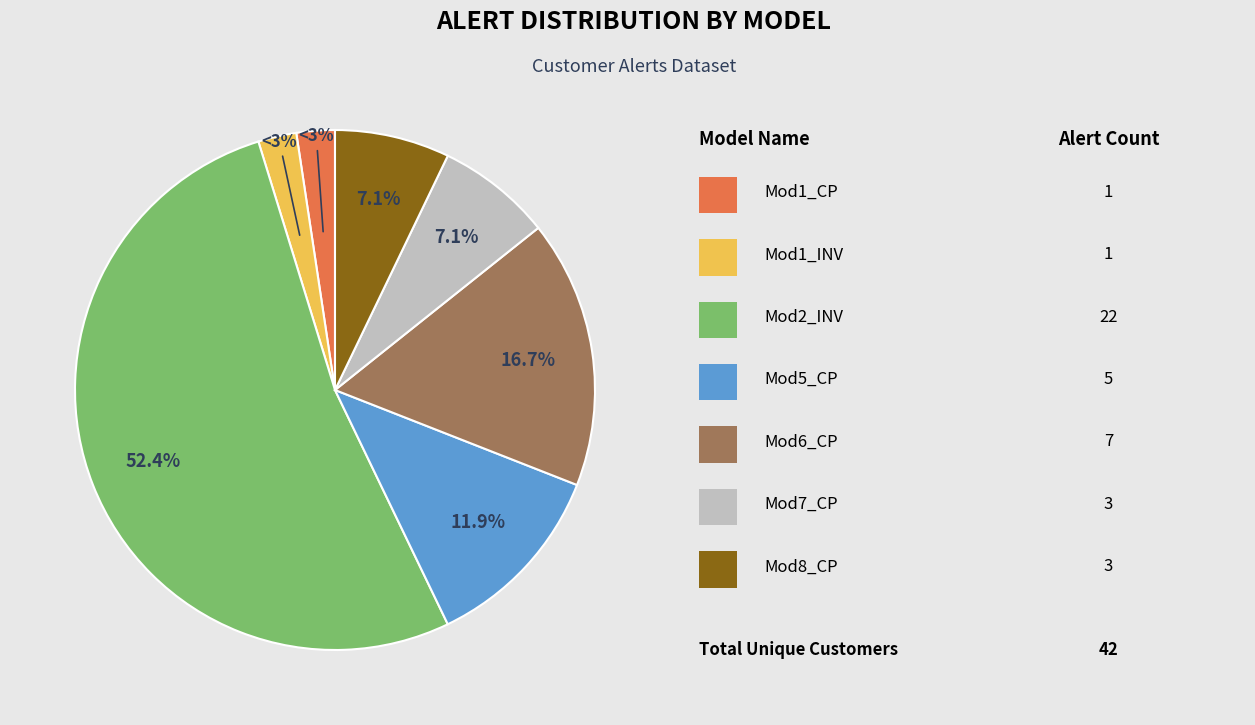

Does any single category account for the majority?

Yes